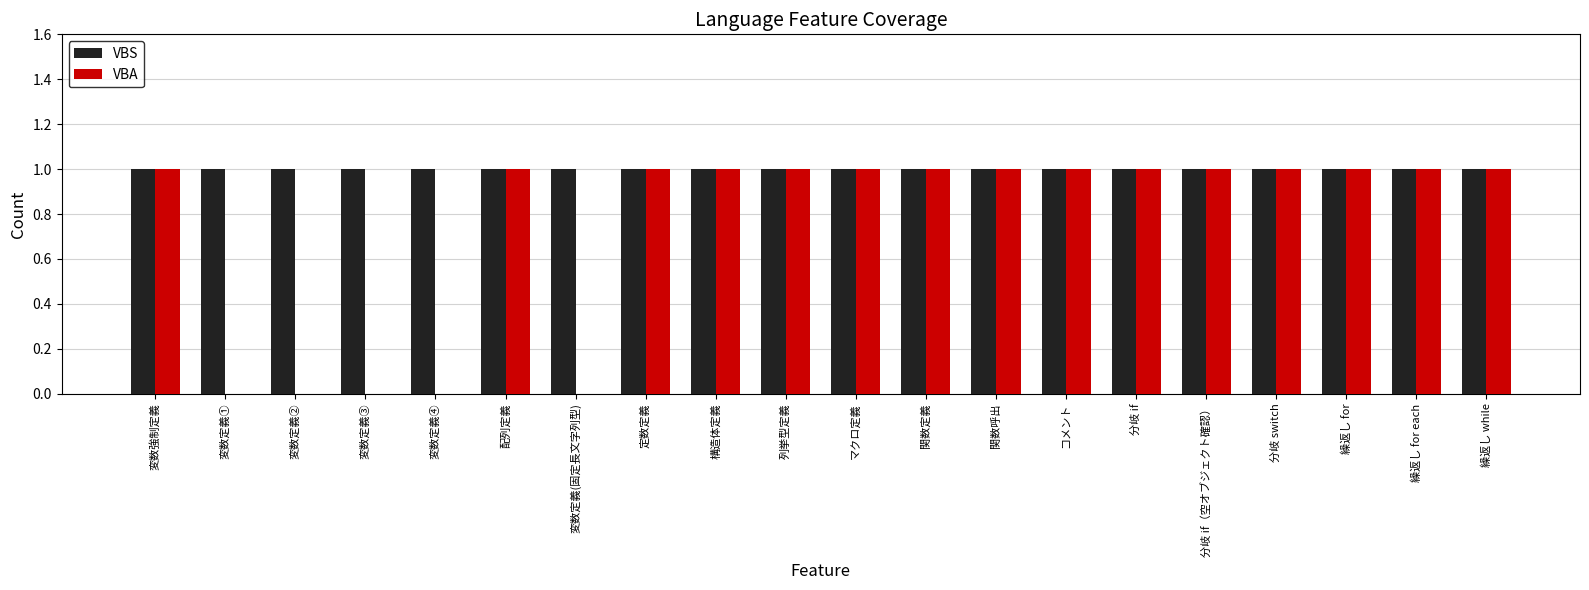

Which series changed the most between 変数定義② and 分岐 if?

VBA